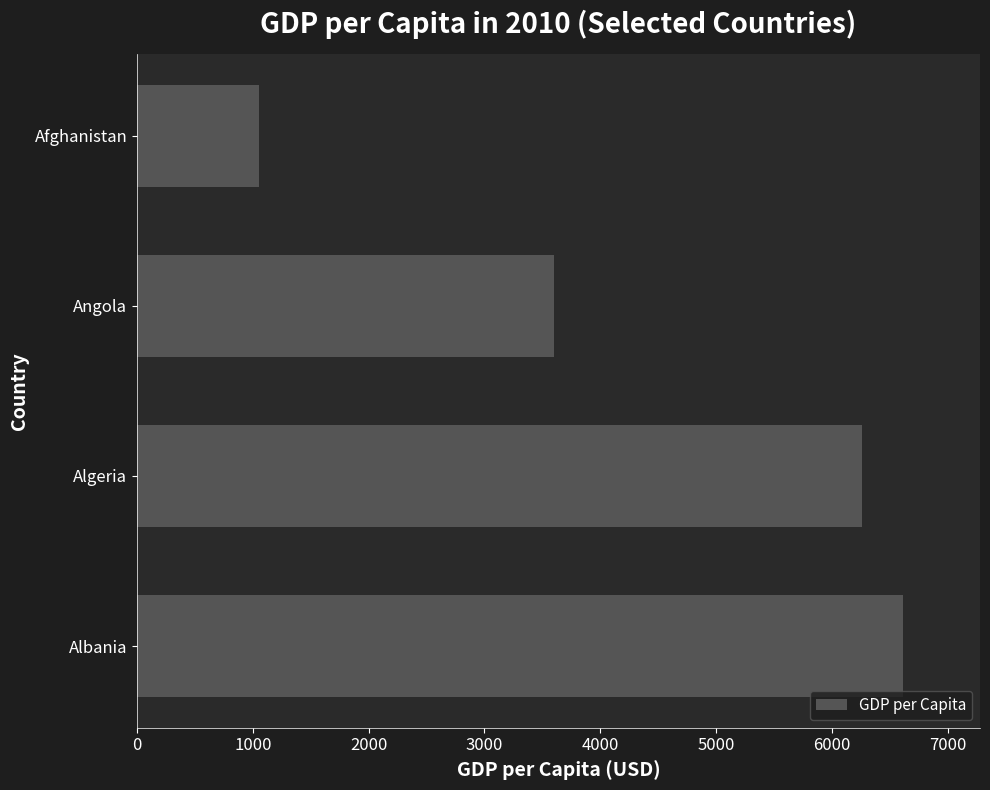

The chart shows a value of 6616.6 at Albania. True or false?

True